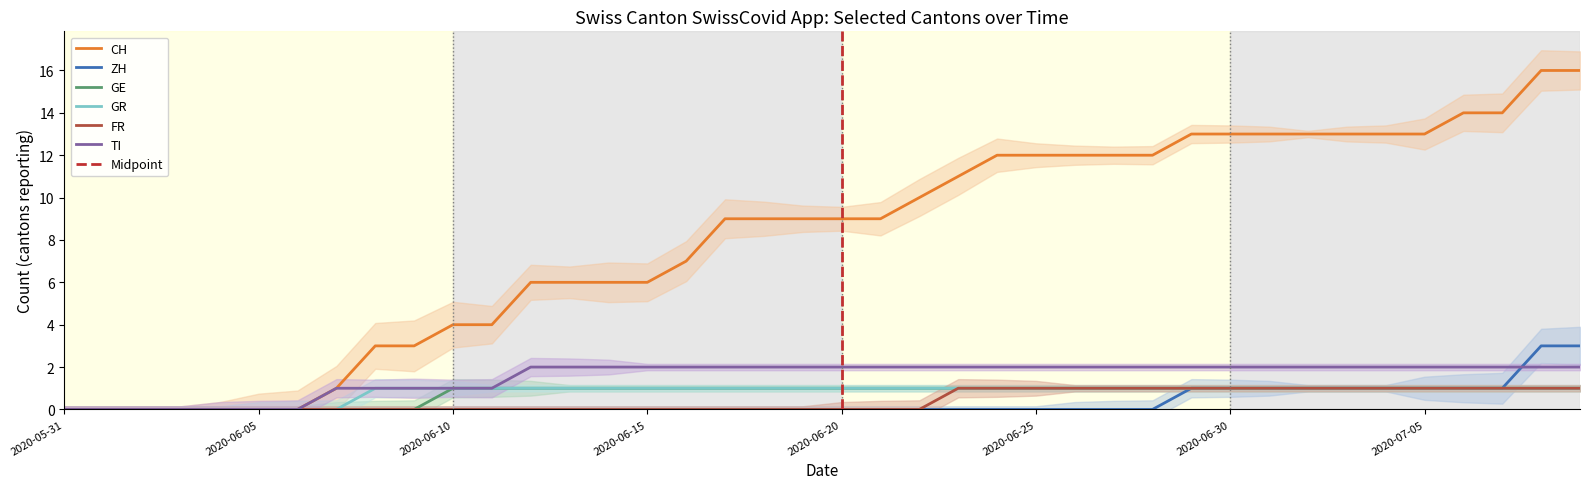

Which category has the highest value in the FR series?

2020-06-23